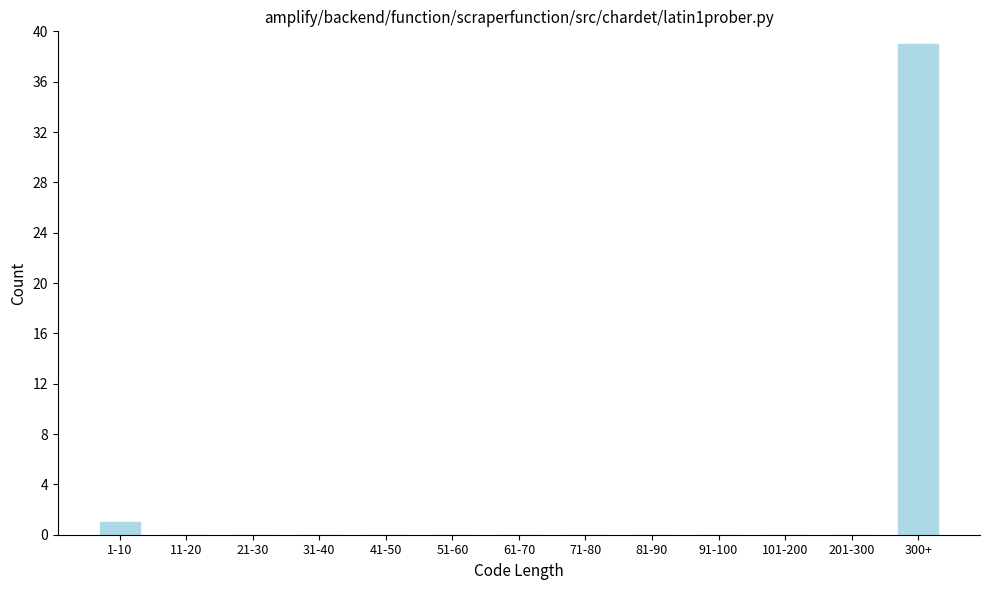

Reading right to left, transcribe all the data shown in this chart.

300+=39	201-300=0	101-200=0	91-100=0	81-90=0	71-80=0	61-70=0	51-60=0	41-50=0	31-40=0	21-30=0	11-20=0	1-10=1